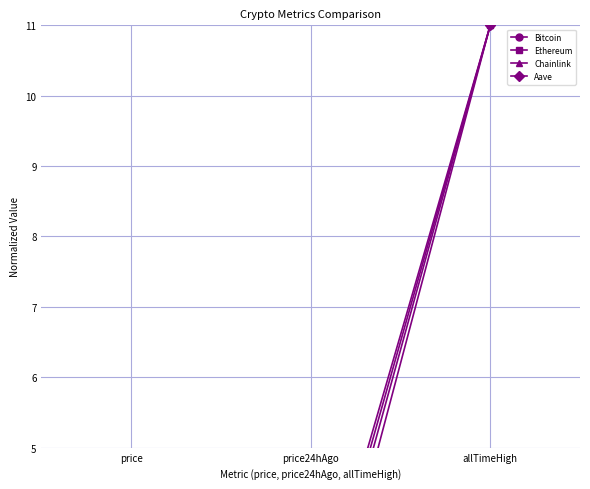

What is the approximate value of Ethereum at price24hAgo?

2.2